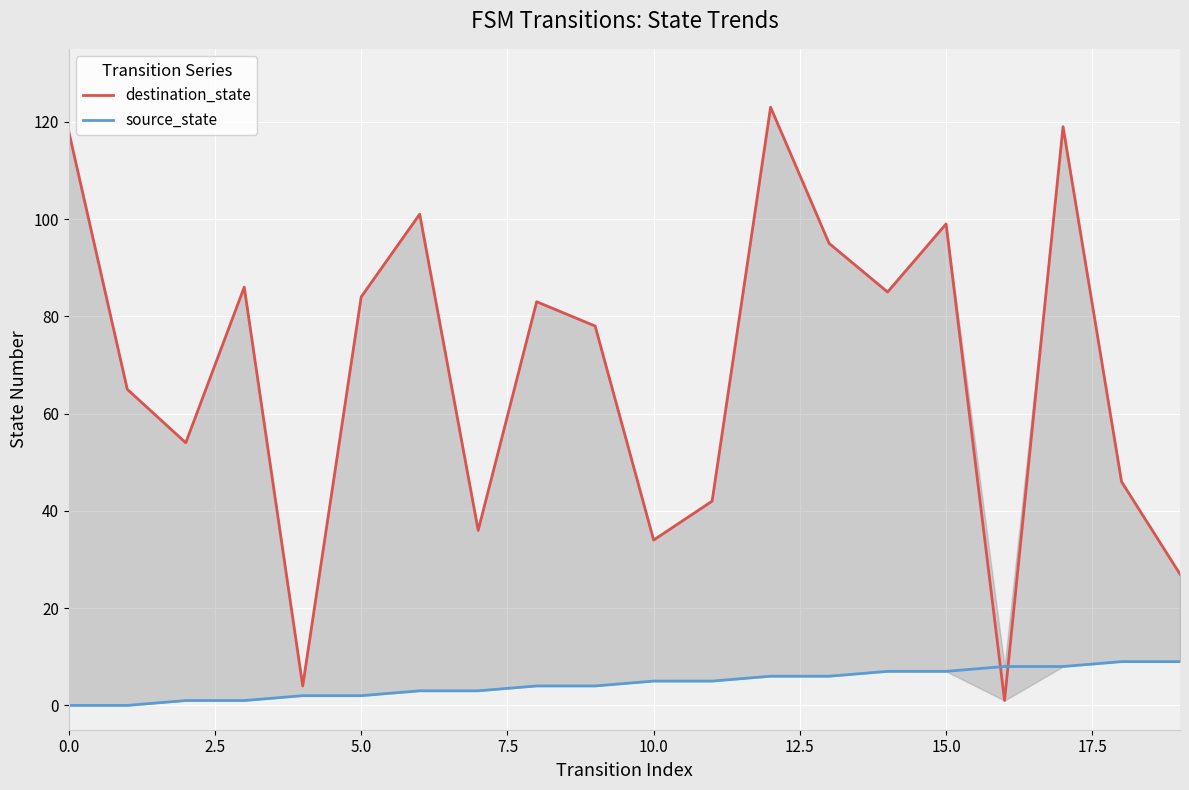

How many intersections are there between source_state and destination_state?

2